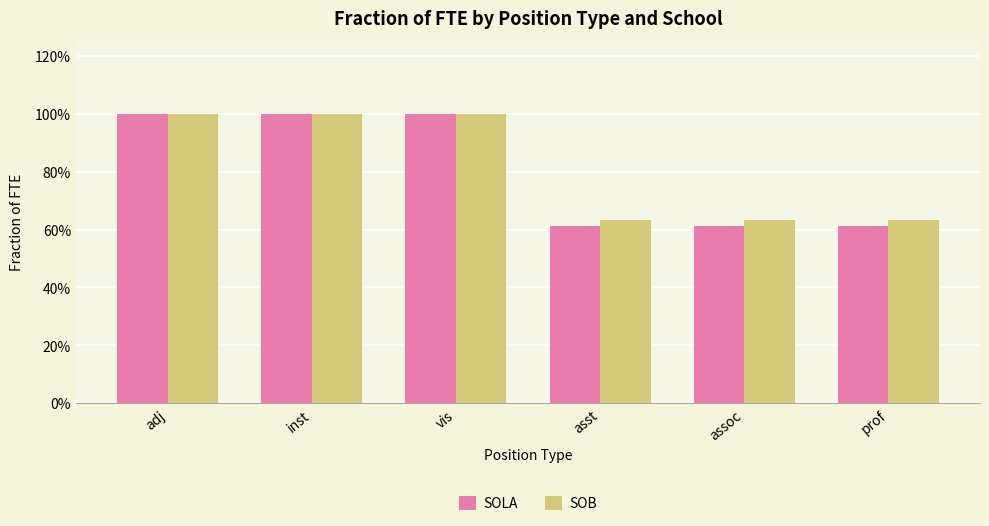

What is the sum of the SOLA values at asst and adj?

1.6